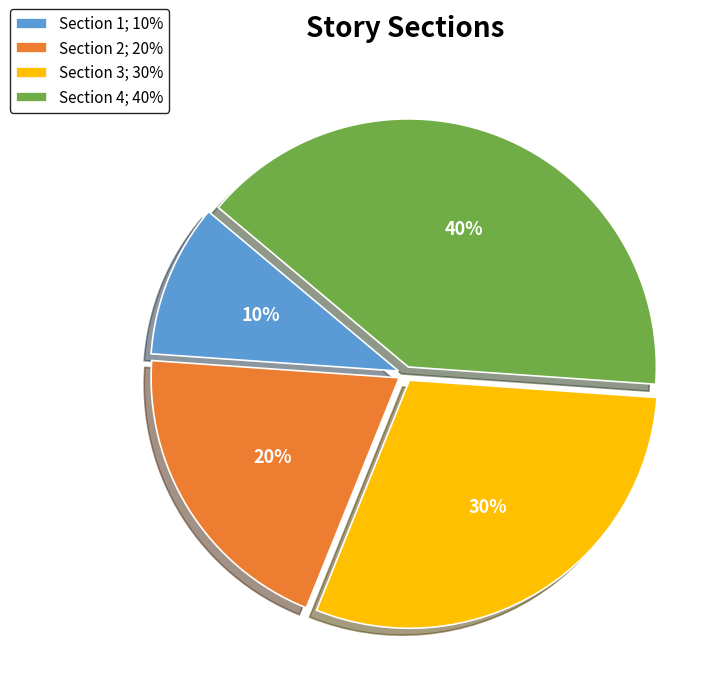

Is there any slice that represents more than half of the pie?

No